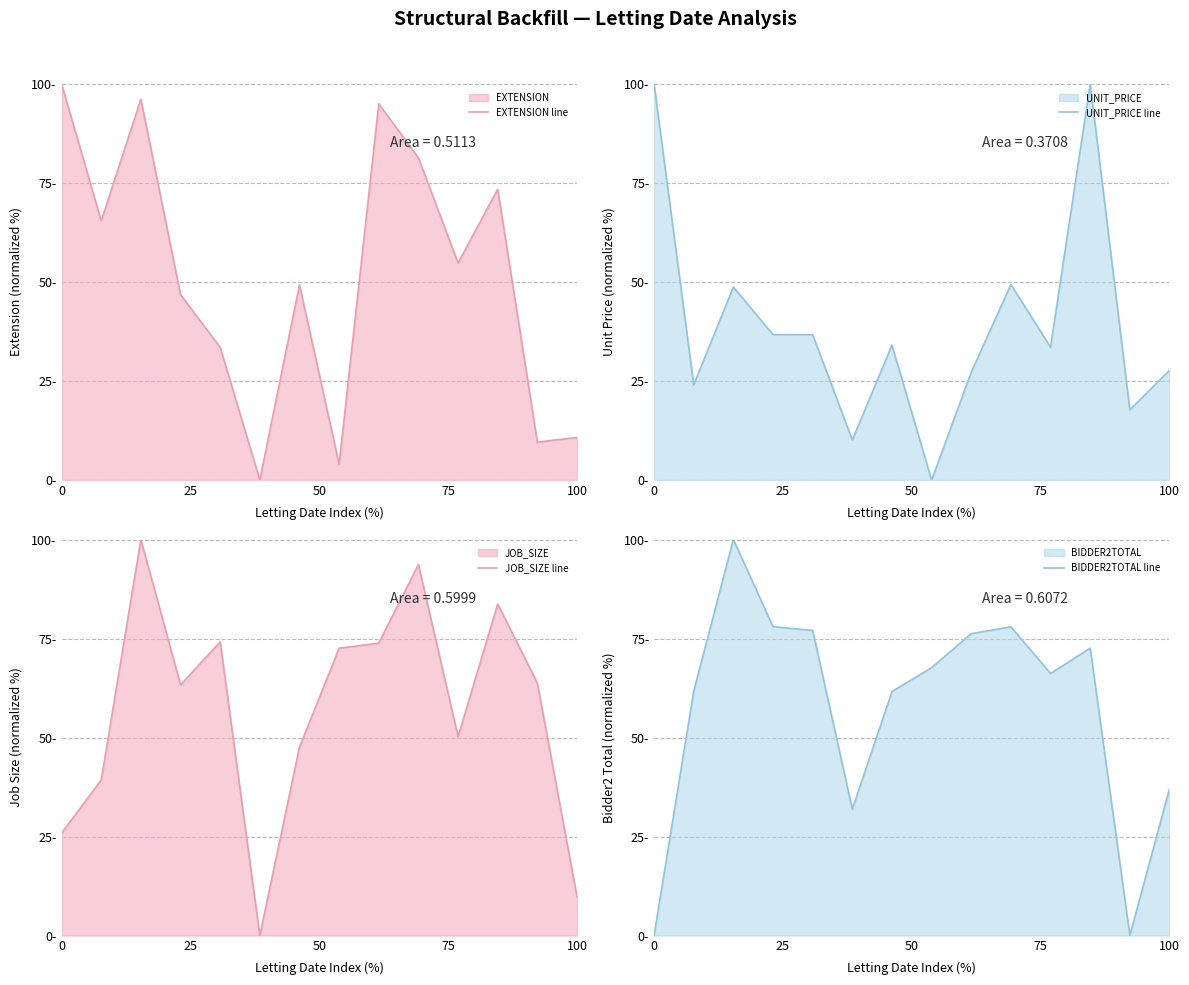

True or false: UNIT_PRICE line and EXTENSION line intersect in this chart.

True